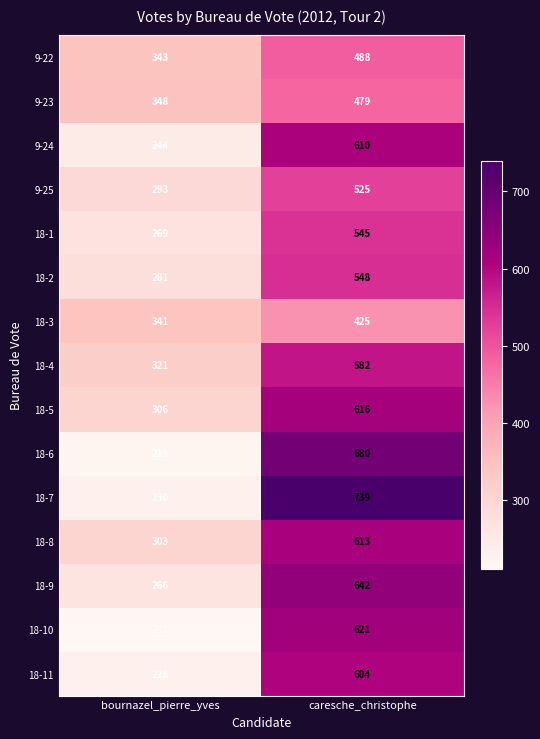

What is the minimum value shown in the chart?

211